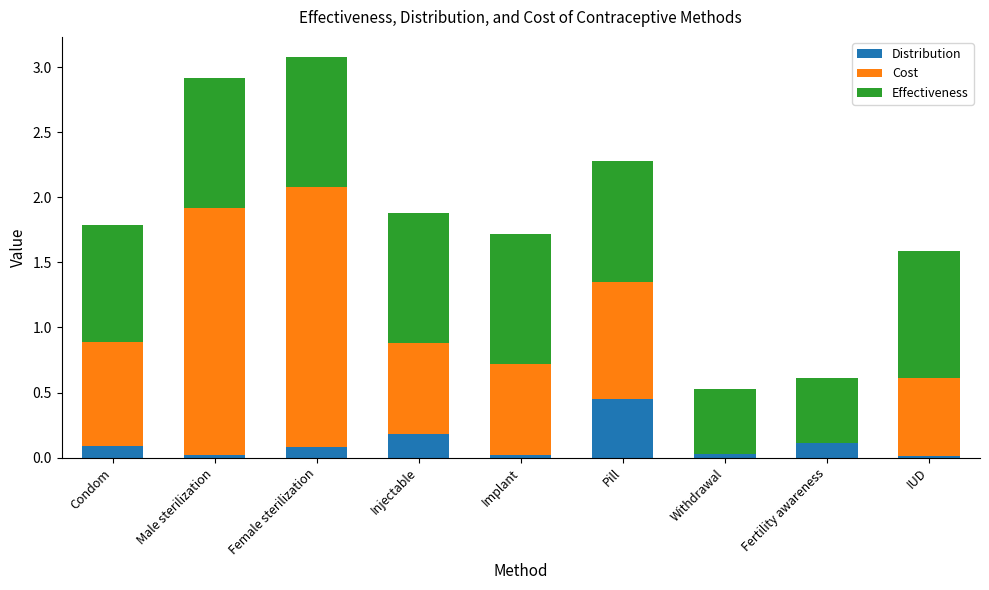

What is the sum of all Distribution values?

1.0